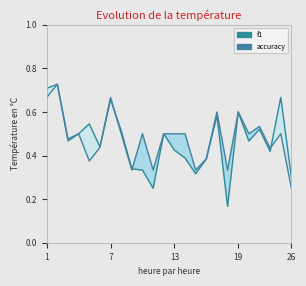

Does the chart display data point markers on the line(s)?

No